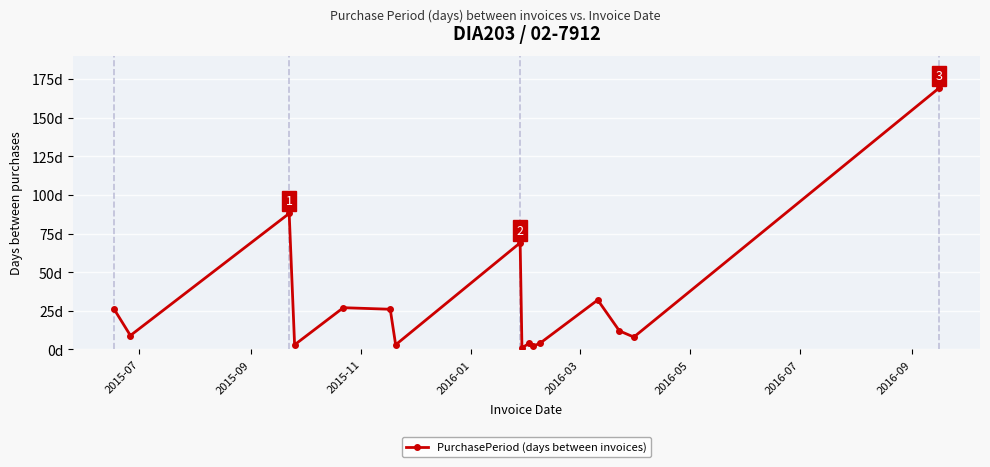

Is this an area chart (filled region under the line)?

No